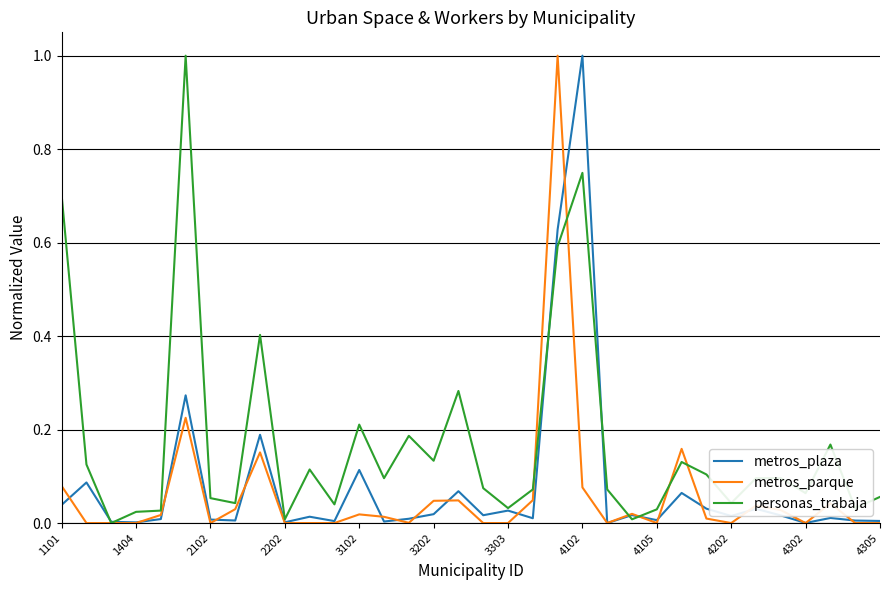

What is the highest value of the metros_parque series?

1.0